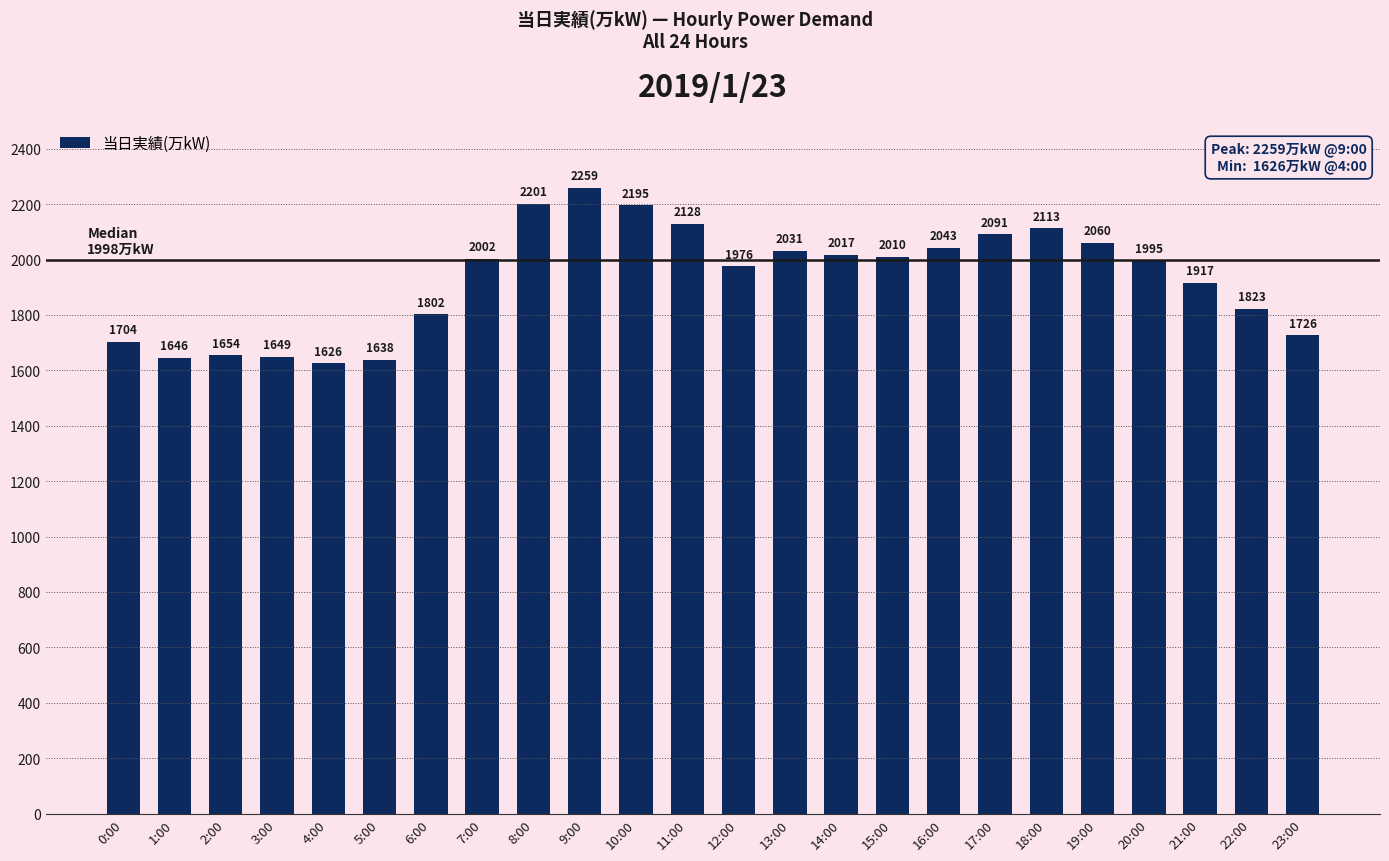

Reading right to left, what are all the values shown in this chart?

1726	1823	1917	1995	2060	2113	2091	2043	2010	2017	2031	1976	2128	2195	2259	2201	2002	1802	1638	1626	1649	1654	1646	1704